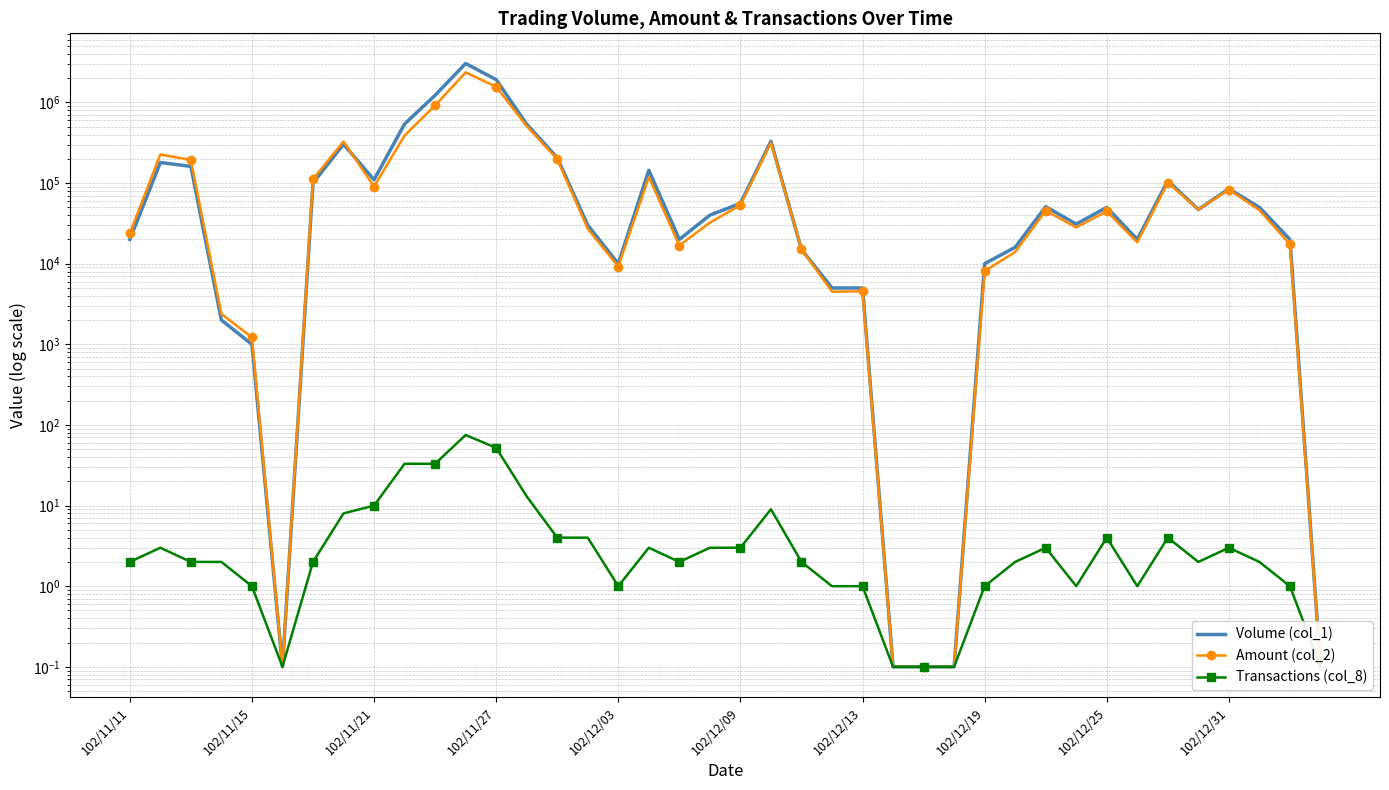

True or false: Volume (col_1) and Transactions (col_8) cross at least once.

False